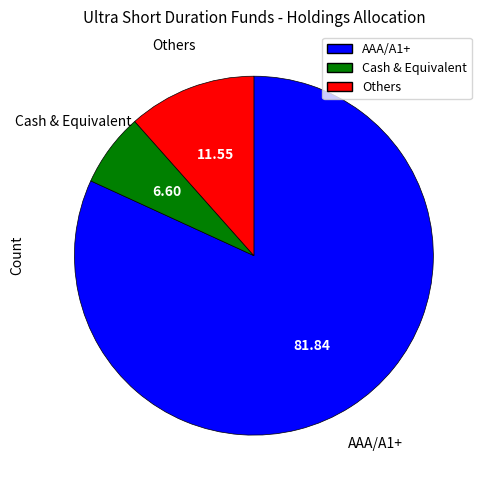

Combined, do AAA/A1+ and Cash & Equivalent account for over 50%?

Yes